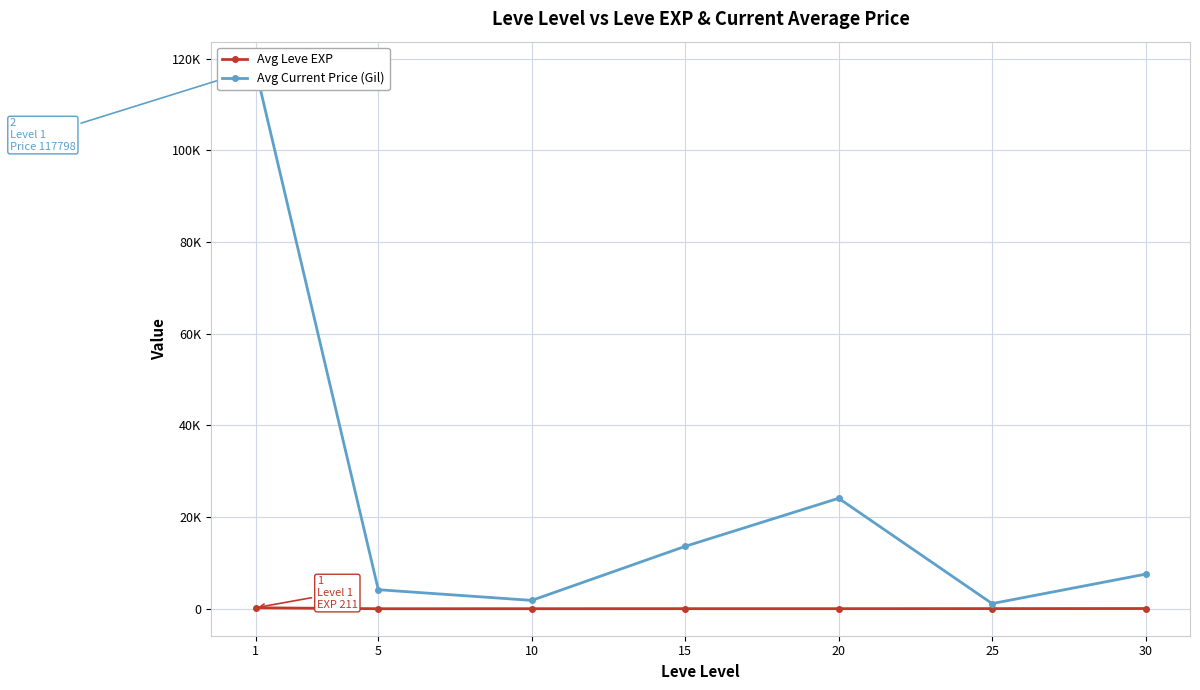

The value of Avg Current Price (Gil) at 25 is 1122.5. True or false?

True